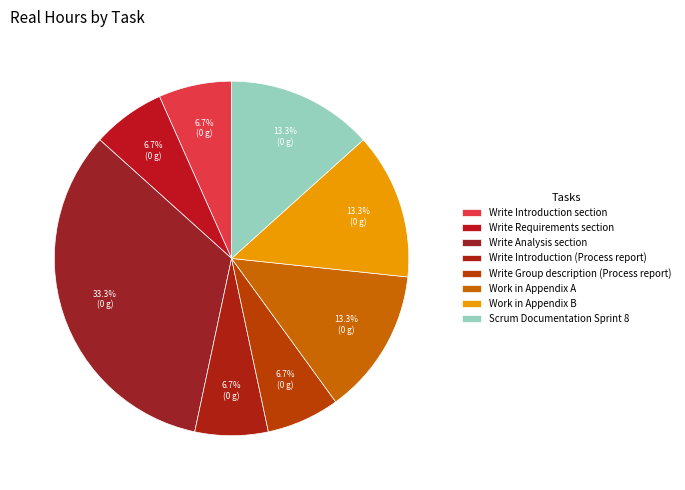

To the nearest percent, what is the average slice percentage?

12%